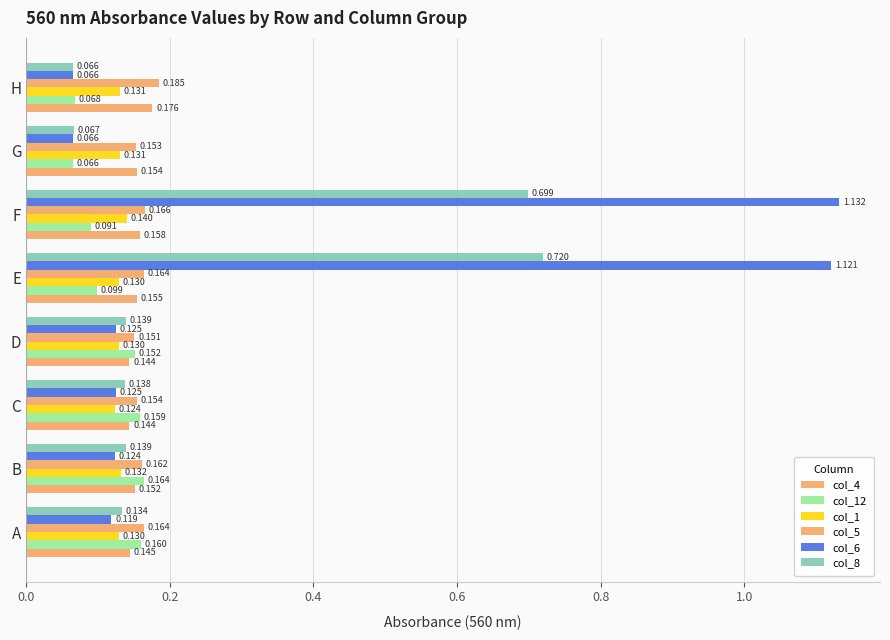

Count the number of categories in the chart.

8